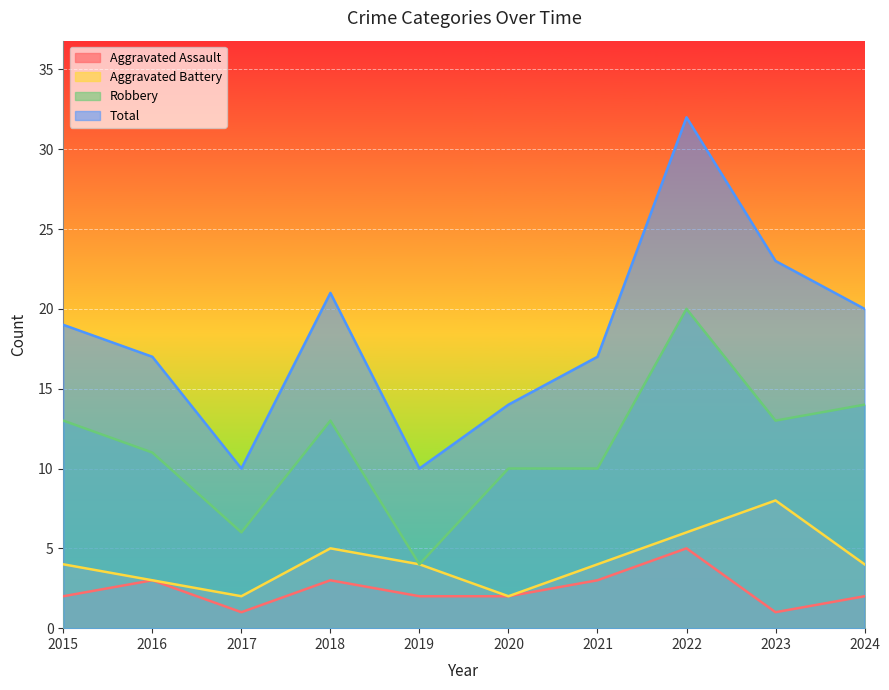

True or false: Total has more than 0 points higher than both neighbors.

True